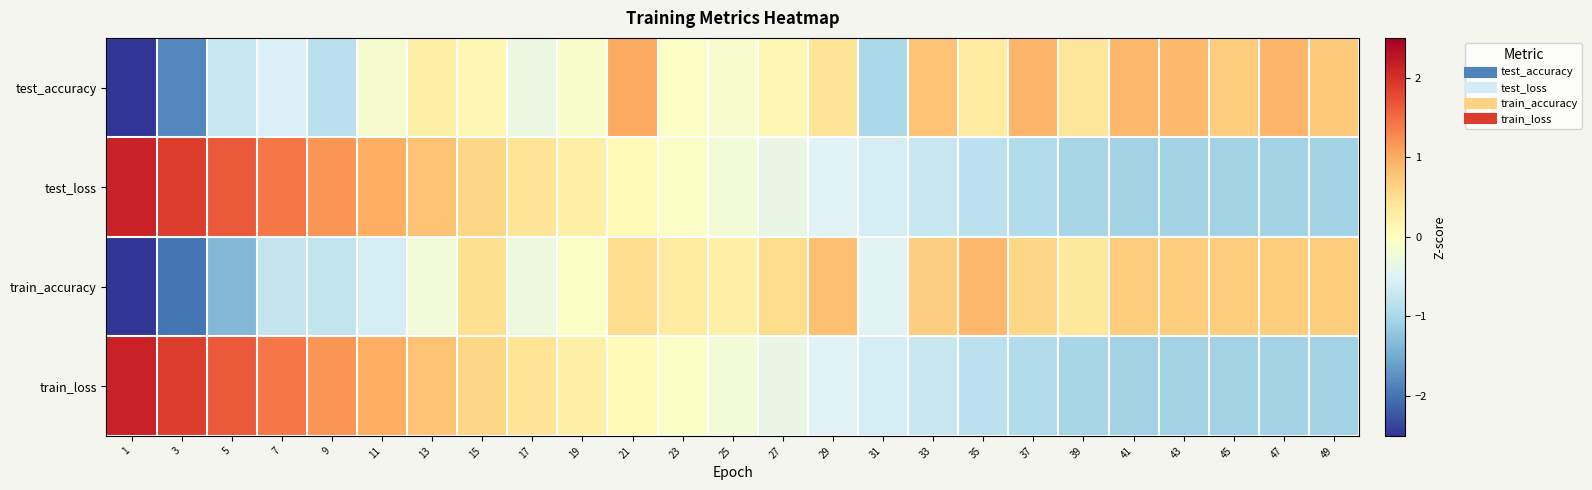

List the series in order of their peak value, highest first.

test_loss, train_loss, test_accuracy, train_accuracy